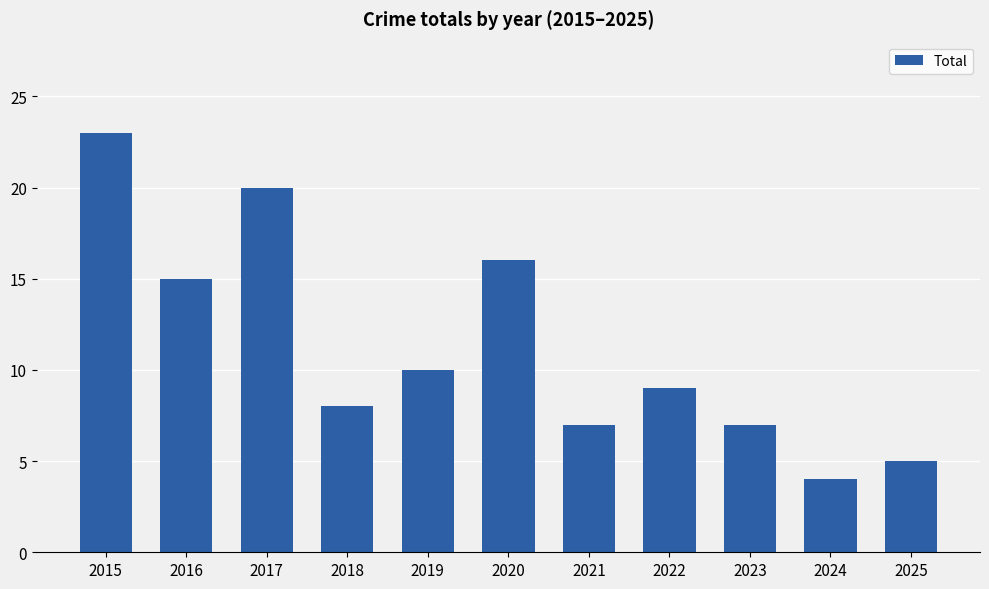

Reading right to left, list all the values displayed in this chart.

5	4	7	9	7	16	10	8	20	15	23